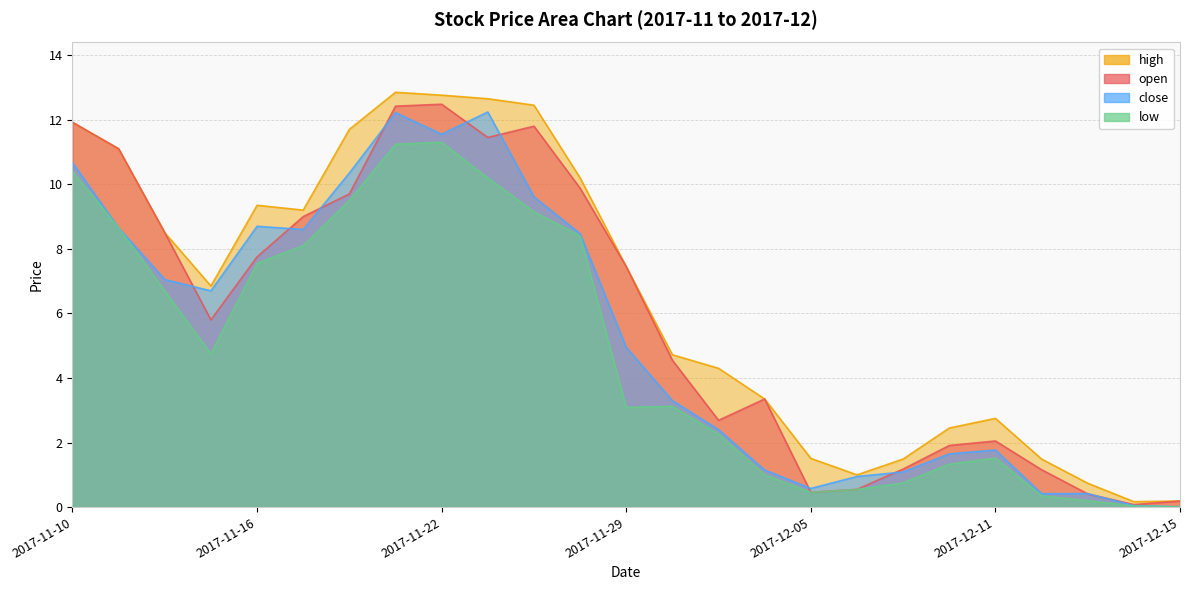

Where is low nearest to the value 5?

2017-11-15